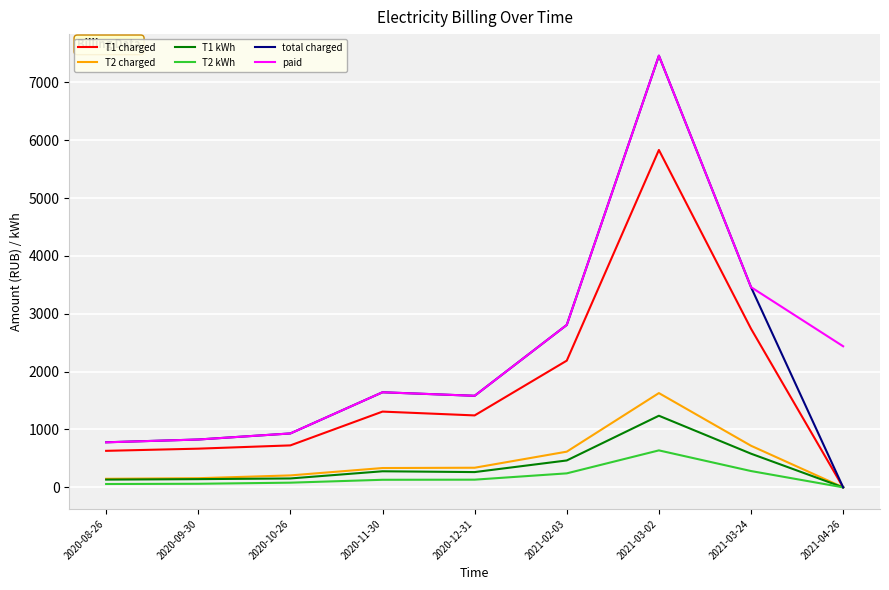

How many series are shown in this chart?

6